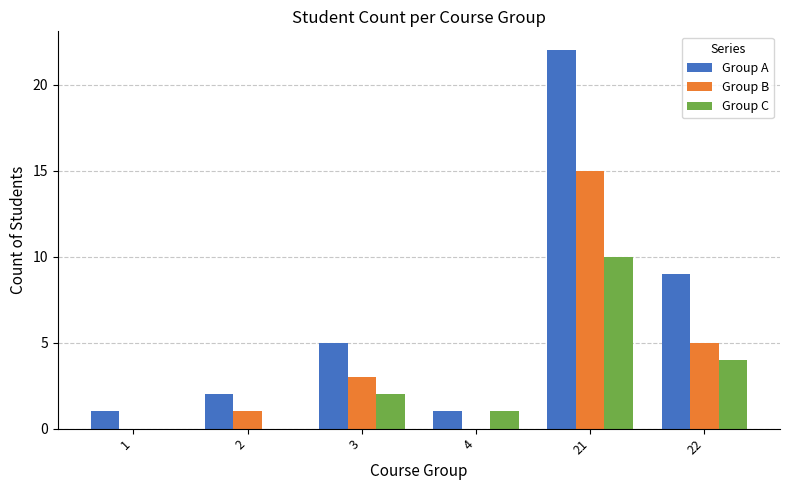

Which series changed the most between 1 and 21?

Group A